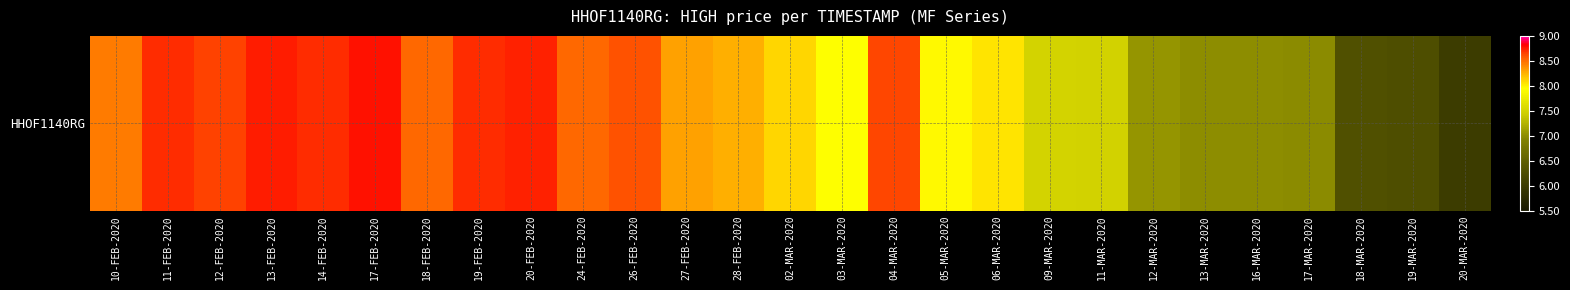

At which category does the chart reach its minimum across all series?

20-MAR-2020